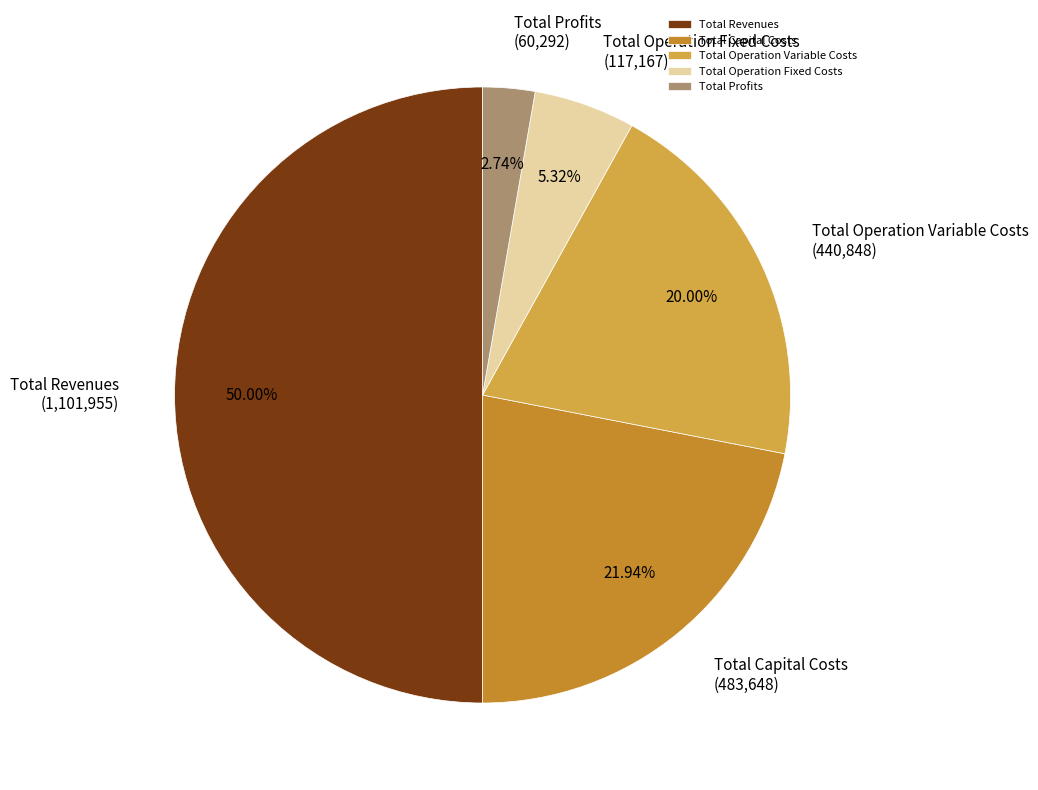

Does Total Operation Fixed Costs represent more than half of the total?

No